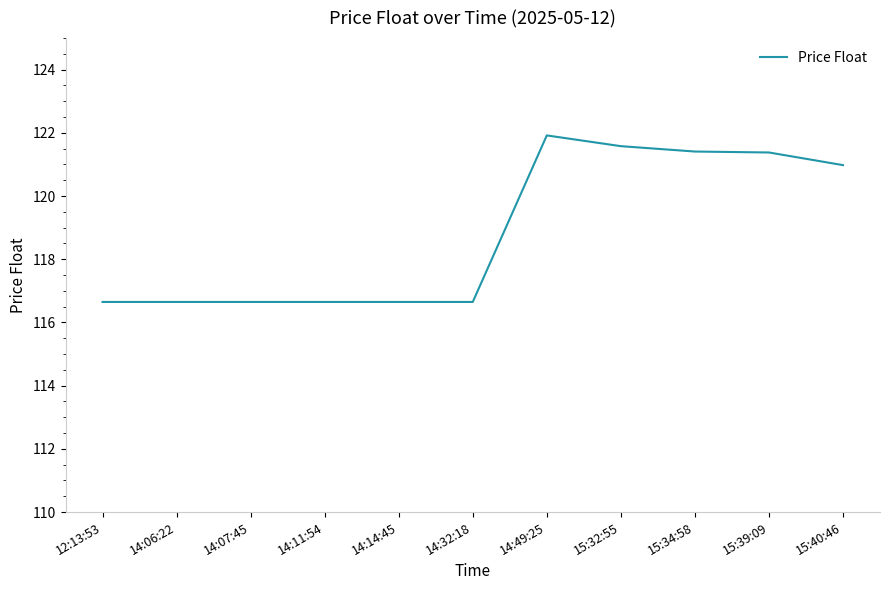

What is the sum of the values at 15:34:58 and 14:49:25?

243.3